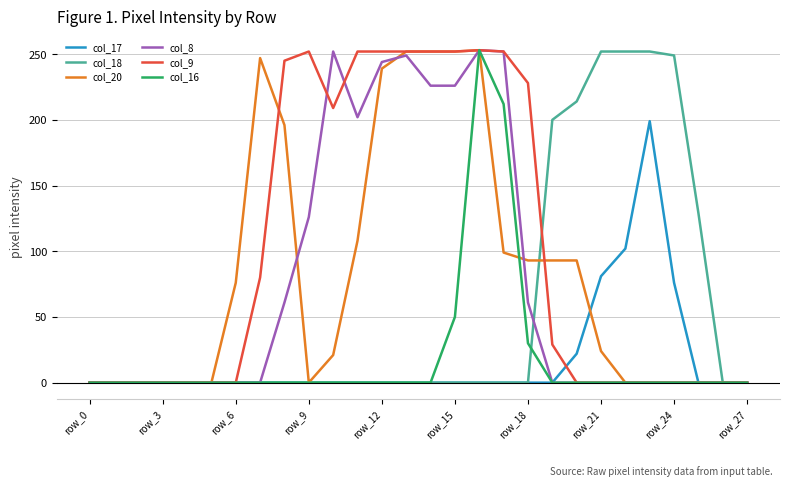

What are all the series names shown in the legend?

col_17, col_18, col_20, col_8, col_9, col_16